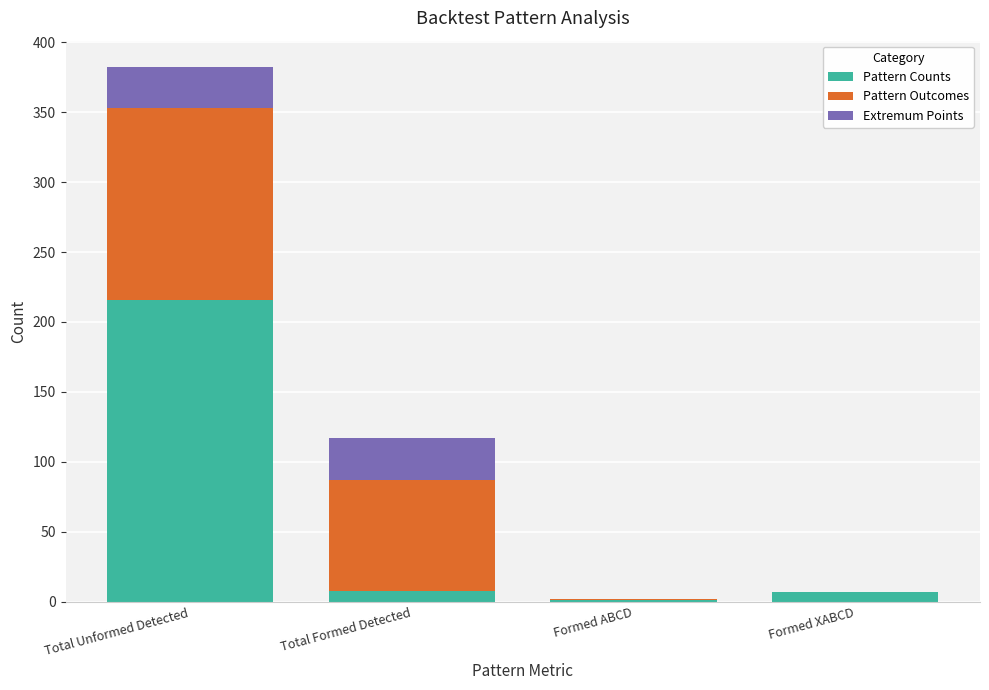

What are all the series names shown in the legend?

Pattern Counts, Pattern Outcomes, Extremum Points